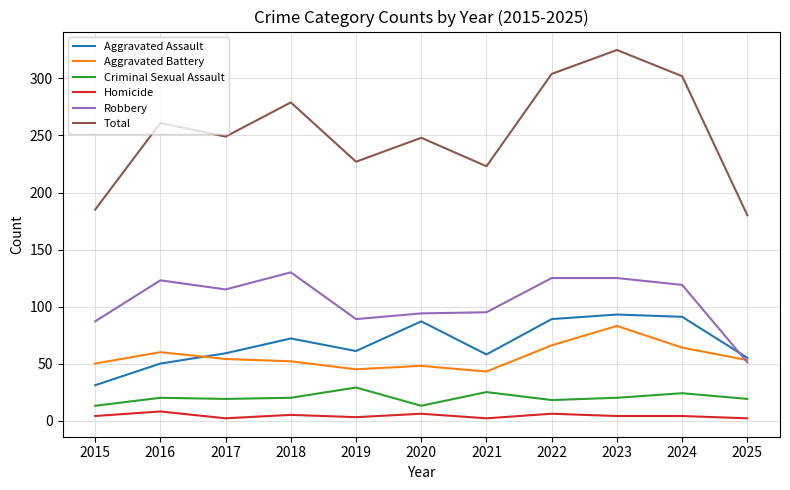

Which series has the largest total across all categories?

Total